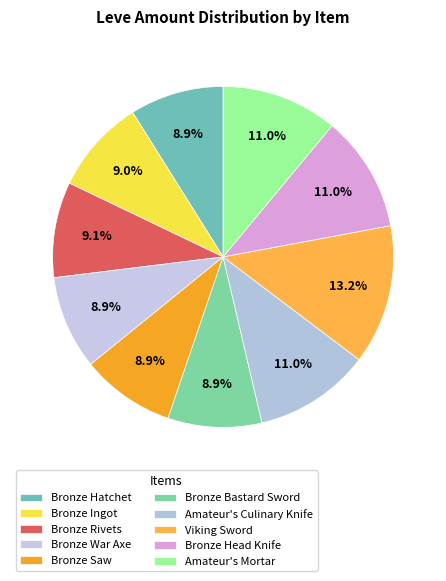

What is the largest slice in the pie chart?

Viking Sword